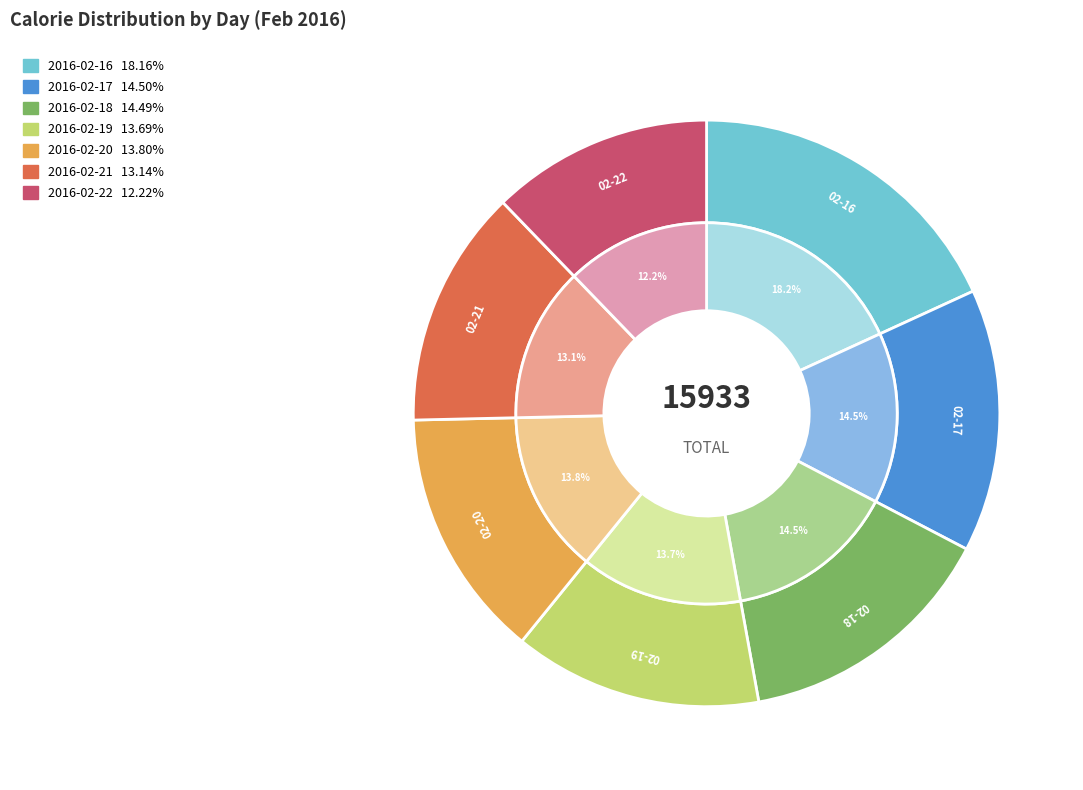

Does any single category account for the majority?

No